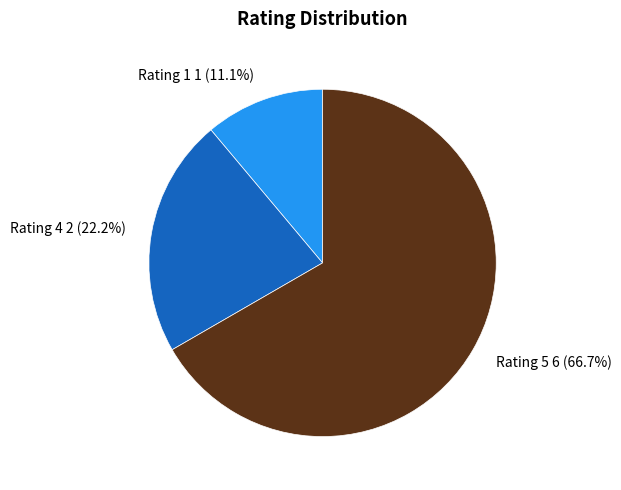

Is there any slice that represents more than half of the pie?

Yes